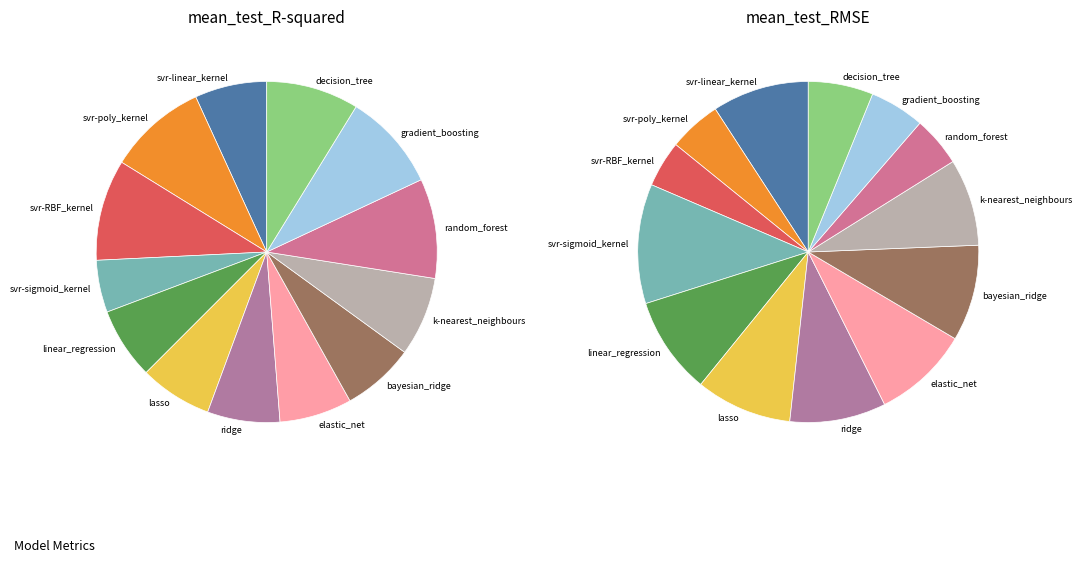

Does k-nearest_neighbours account for over 50% of the chart?

No